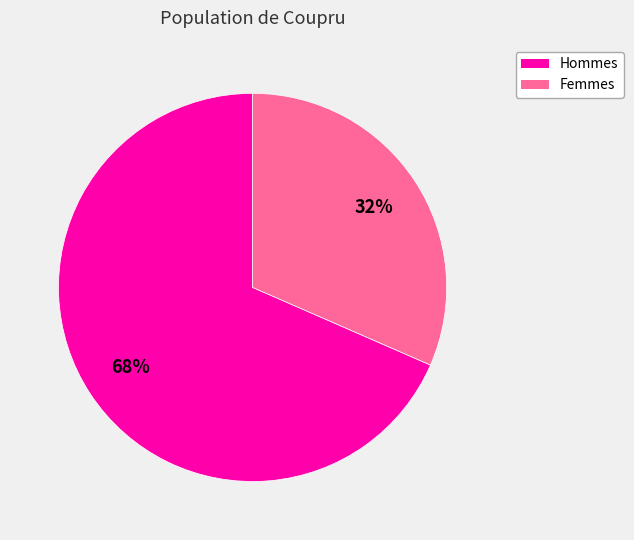

Is there a majority slice in this chart?

Yes